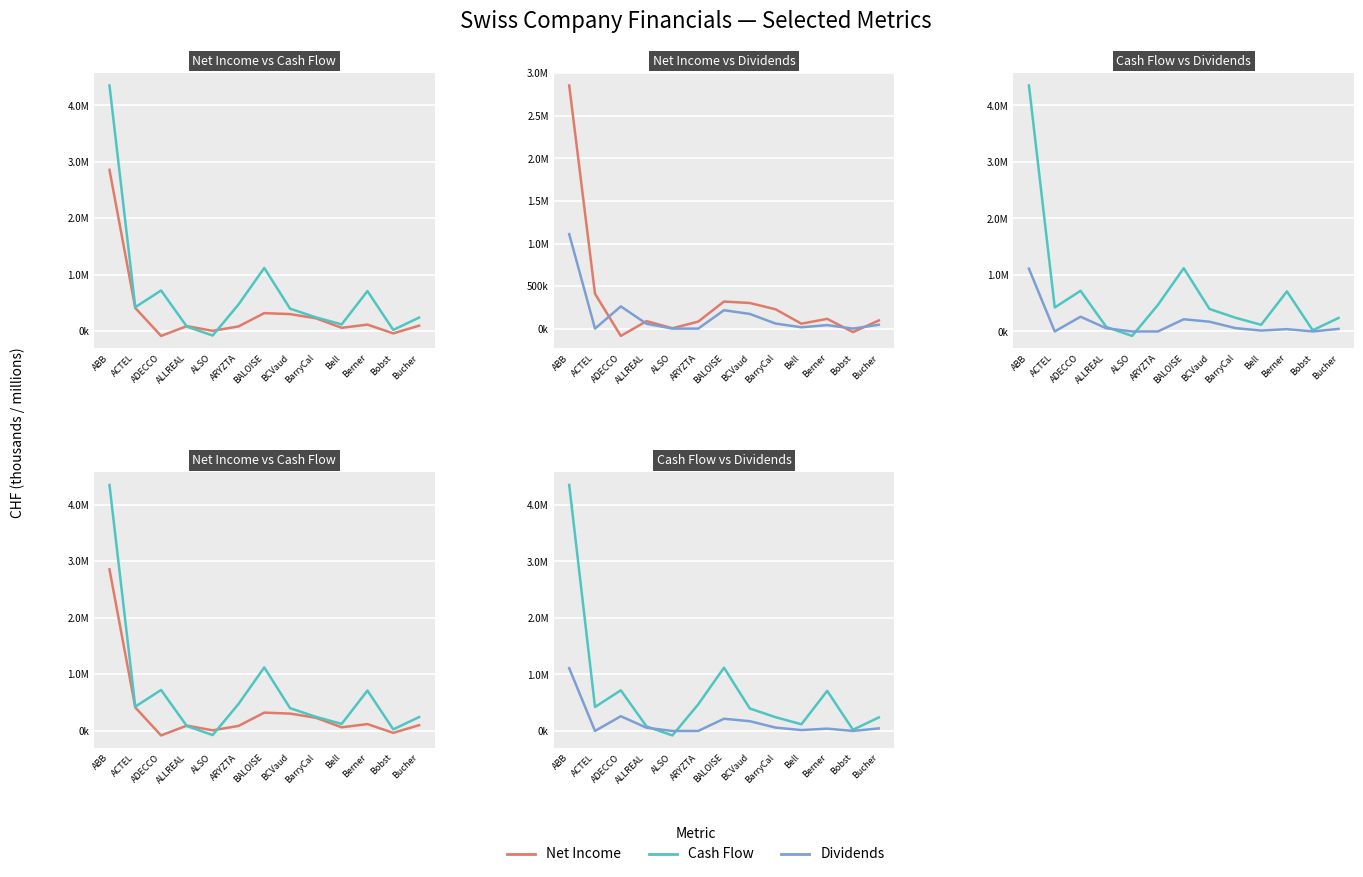

Reading right to left, list all the values displayed in this chart.

Net Income: Bucher=95700	Bobst=-41000	Berner=114759	Bell=57708	BarryCal=226907	BCVaud=301000	BALOISE=318100	ARYZTA=82174	ALSO=4144	ALLREAL=87900	ADECCO=-86109	ACTEL=409523	ABB=2858394
Cash flow: Bucher=238900	Bobst=20800	Berner=709246	Bell=117992	BarryCal=243430	BCVaud=397600	BALOISE=1119200	ARYZTA=470651	ALSO=-79088	ALLREAL=79000	ADECCO=719402	ACTEL=424151	ABB=4354234
Dividends: Bucher=45200	Bobst=200	Berner=41008	Bell=15688	BarryCal=59392	BCVaud=172500	BALOISE=216000	ARYZTA=0	ALSO=0	ALLREAL=56700	ADECCO=260915	ACTEL=0	ABB=1110454